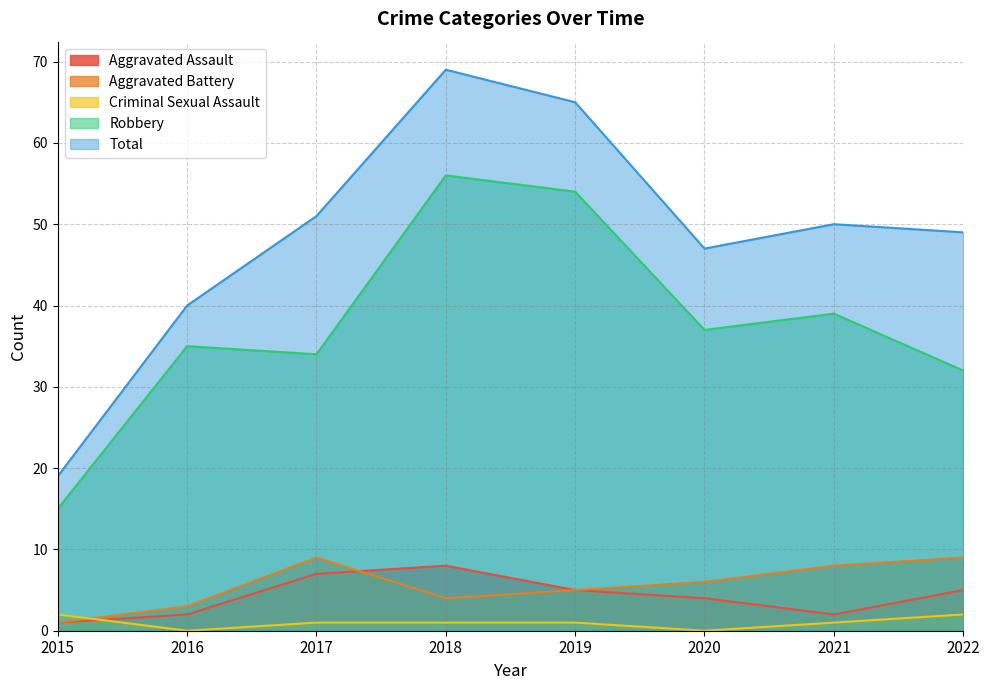

Is it true that Aggravated Battery equals 9 at 2017?

True